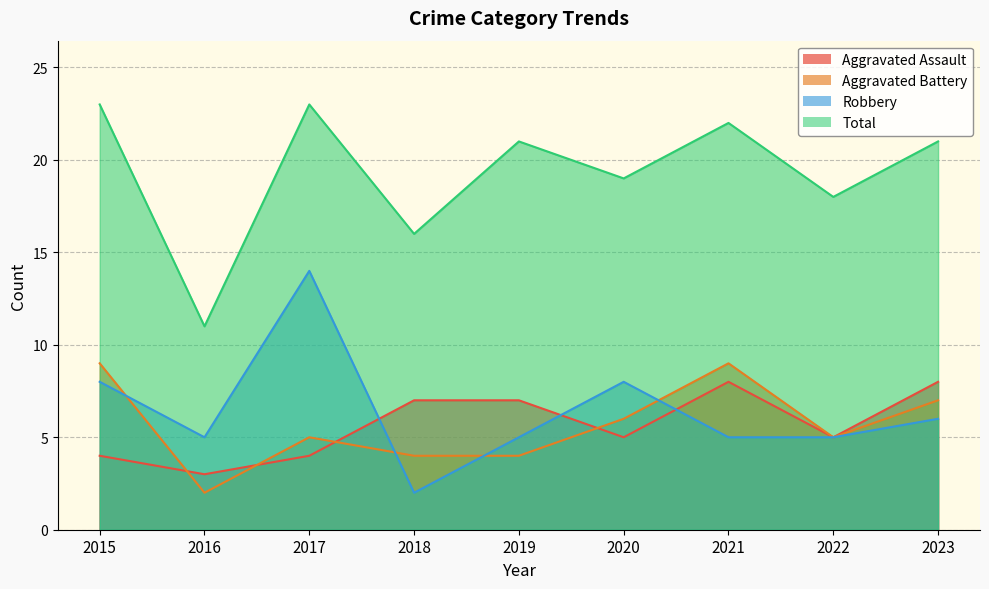

At 2022, list the series in order from largest to smallest.

Total, Aggravated Assault, Aggravated Battery, Robbery